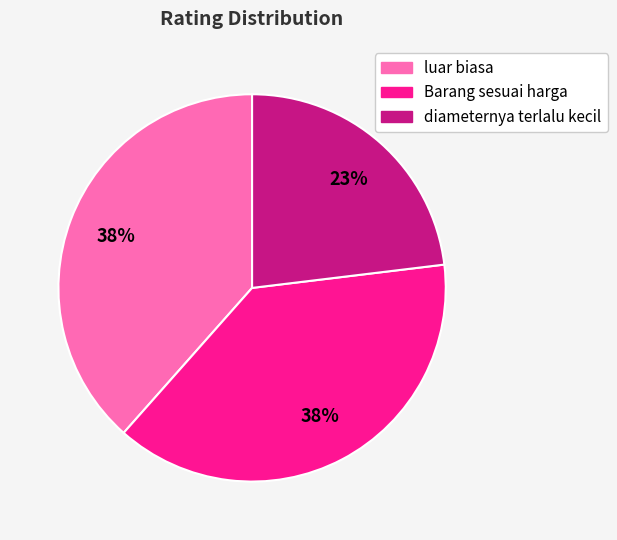

What is the ratio of the value at Barang sesuai harga to the value at diameternya terlalu kecil?

1.7